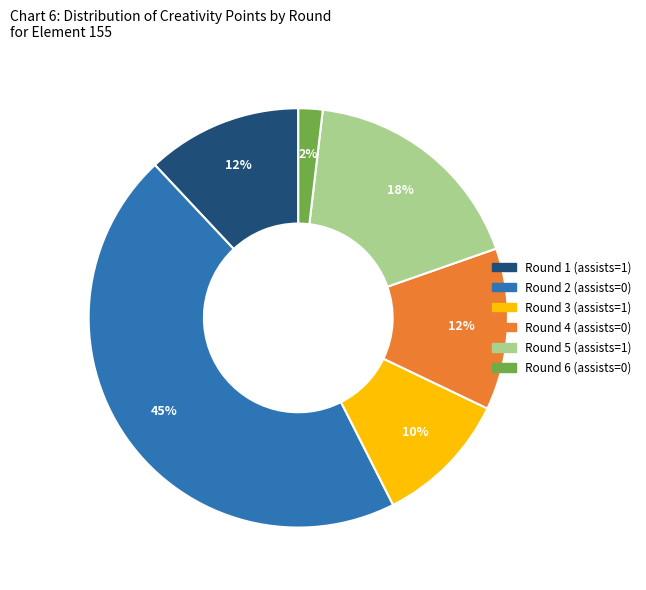

To the nearest percent, what is the average slice percentage?

17%